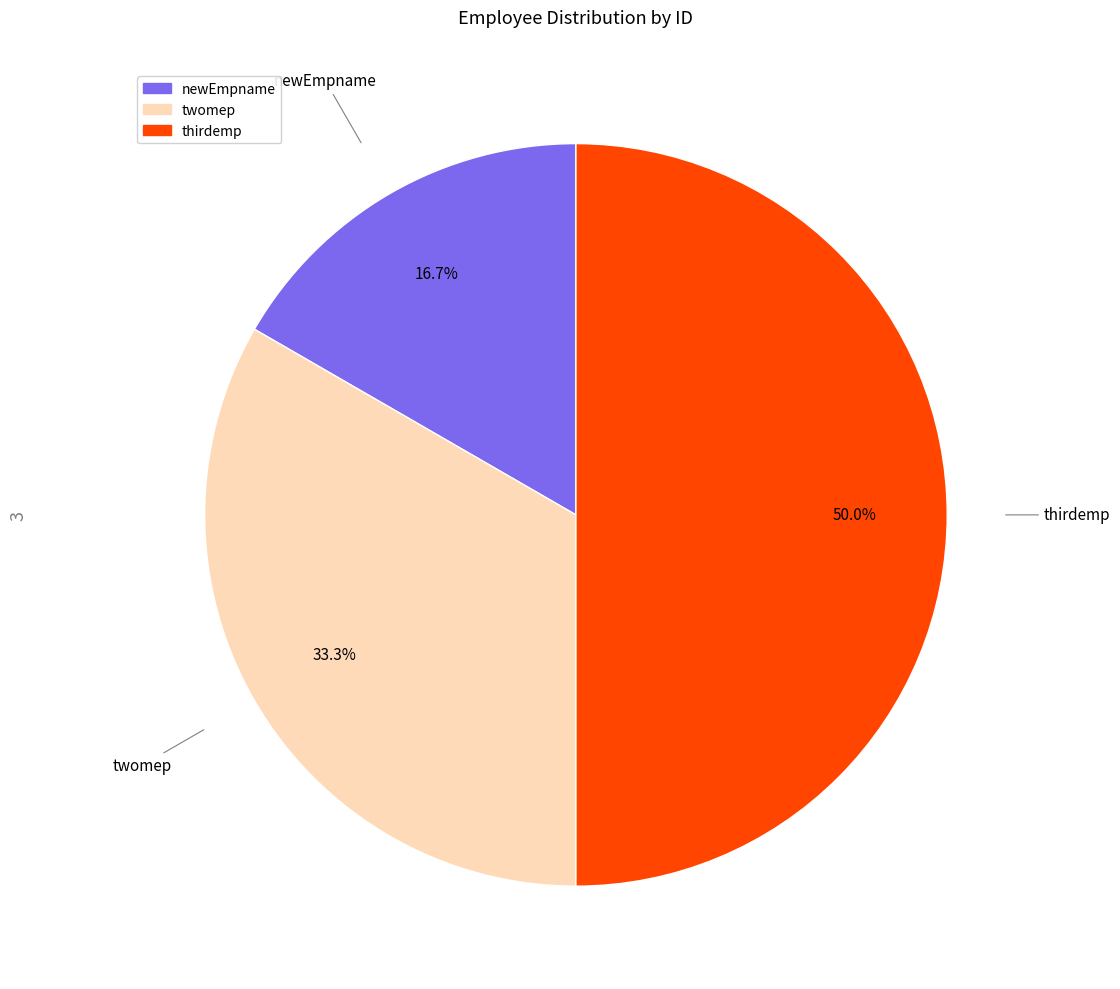

Between twomep and newEmpname, which is larger?

twomep